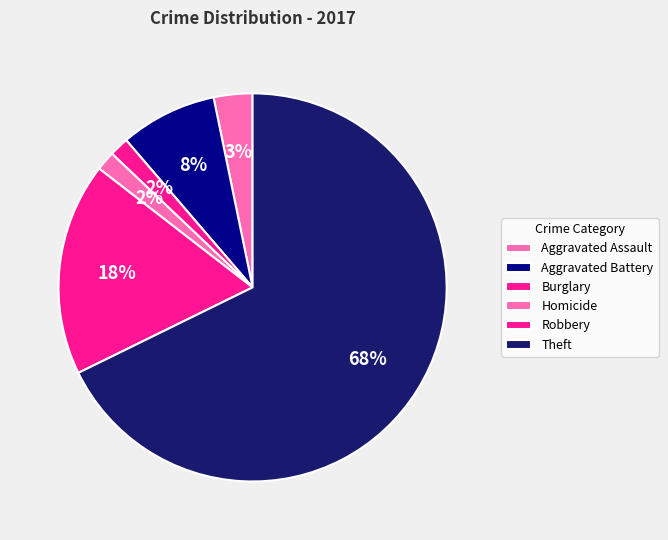

The Aggravated Battery slice represents 8% of the pie. True or false?

True